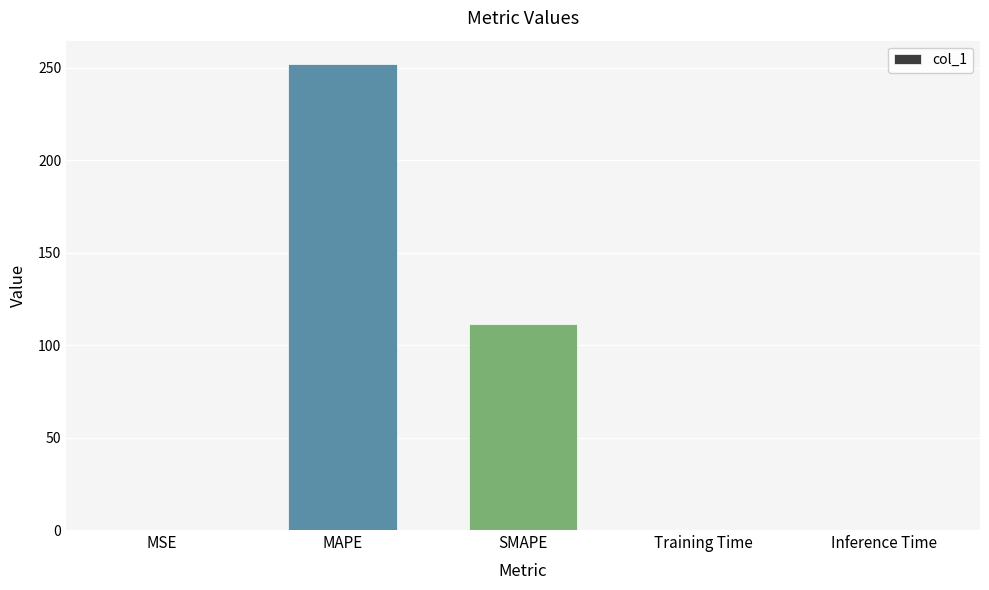

How many data points does each series have?

5